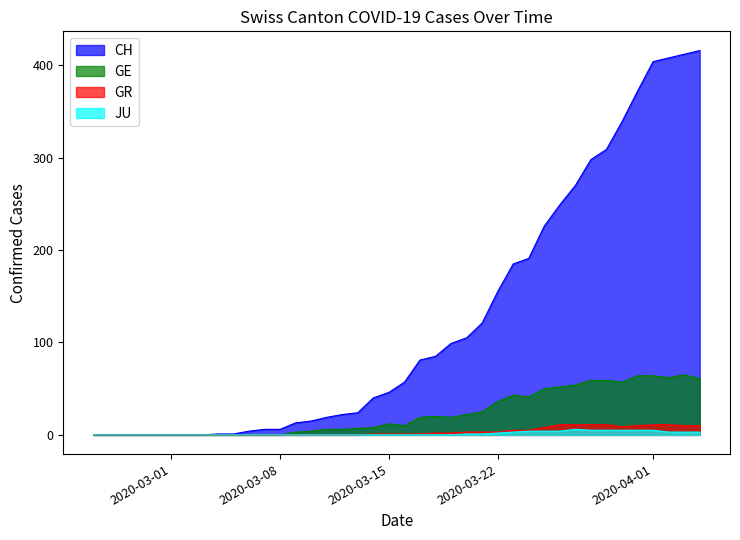

What is the highest value of the GR series?

11